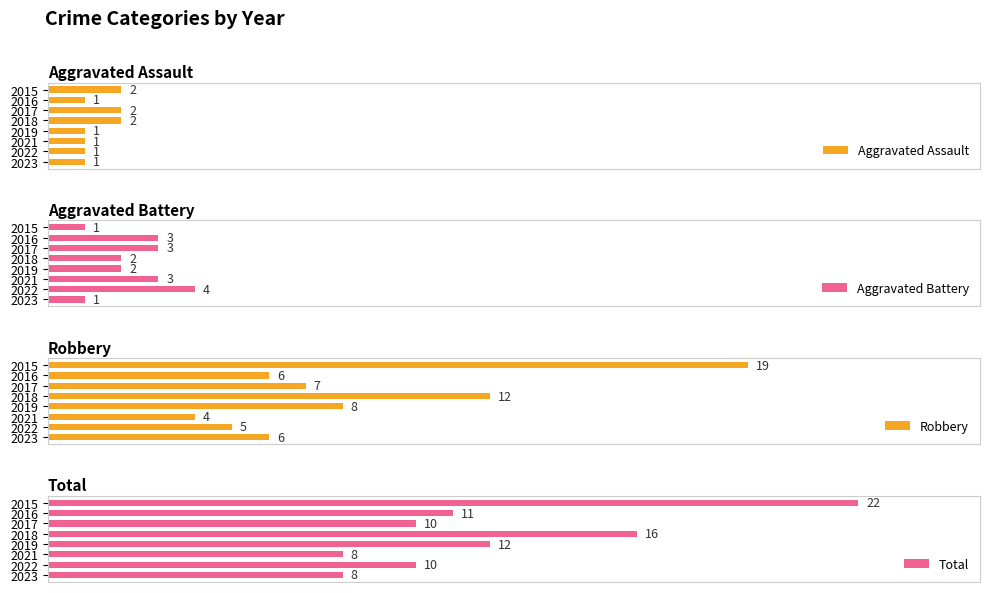

Count the number of categories in the chart.

8